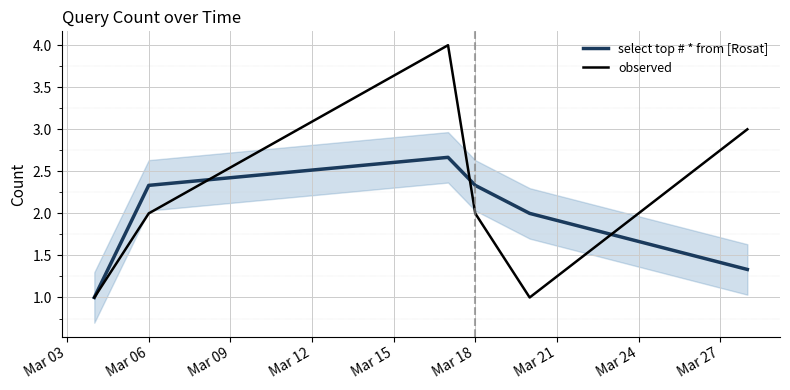

What is the highest value of the select top # * from [Rosat] series?

2.7